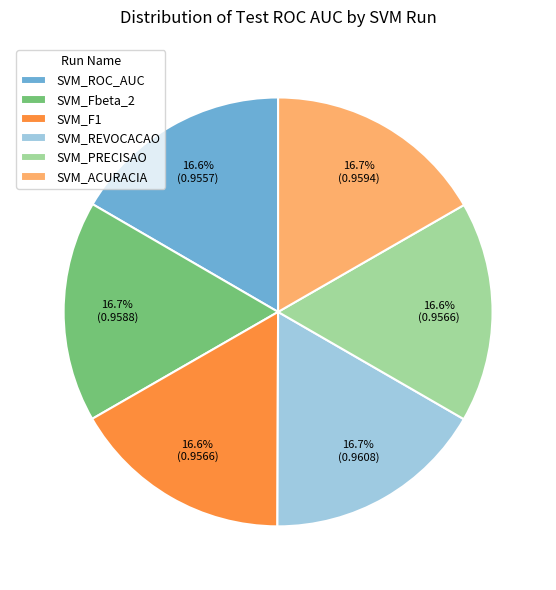

How many slices are in this pie chart?

6